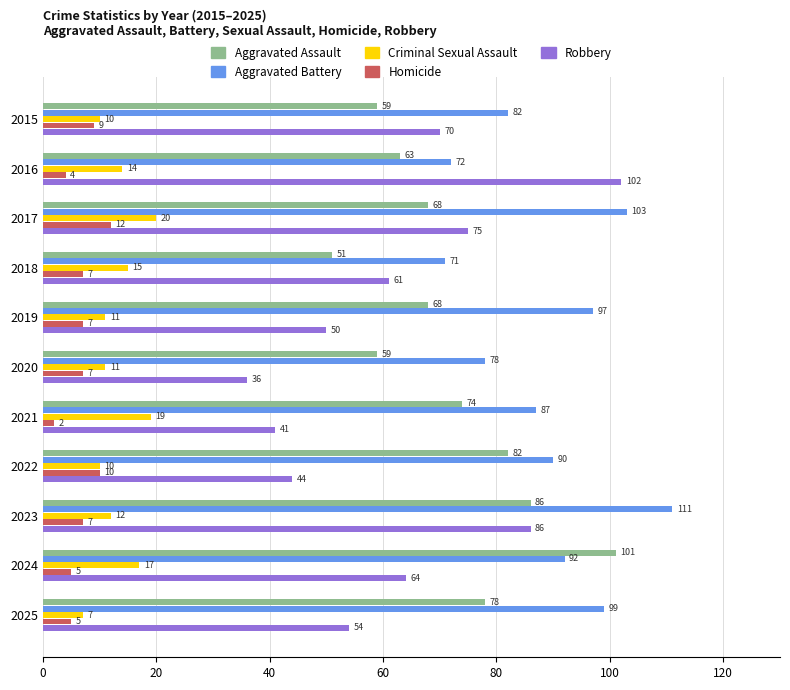

How many values in the Homicide series are below 7?

4